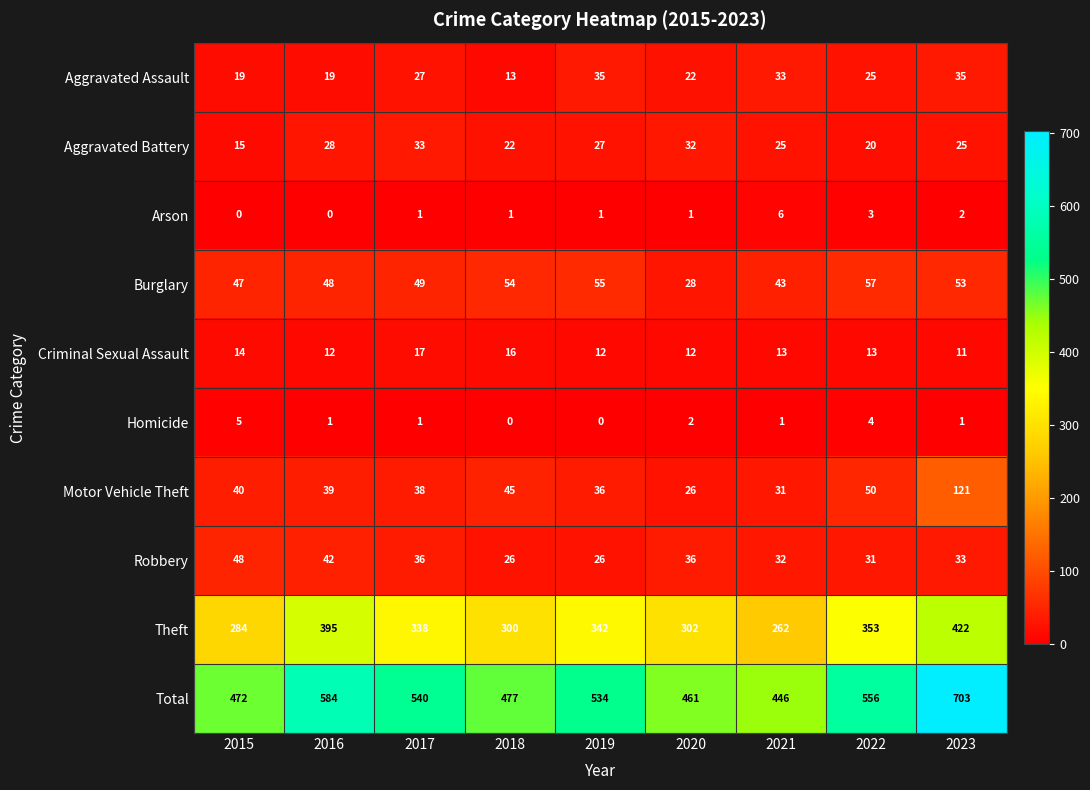

Where does the Aggravated Battery series first go above 25?

2016